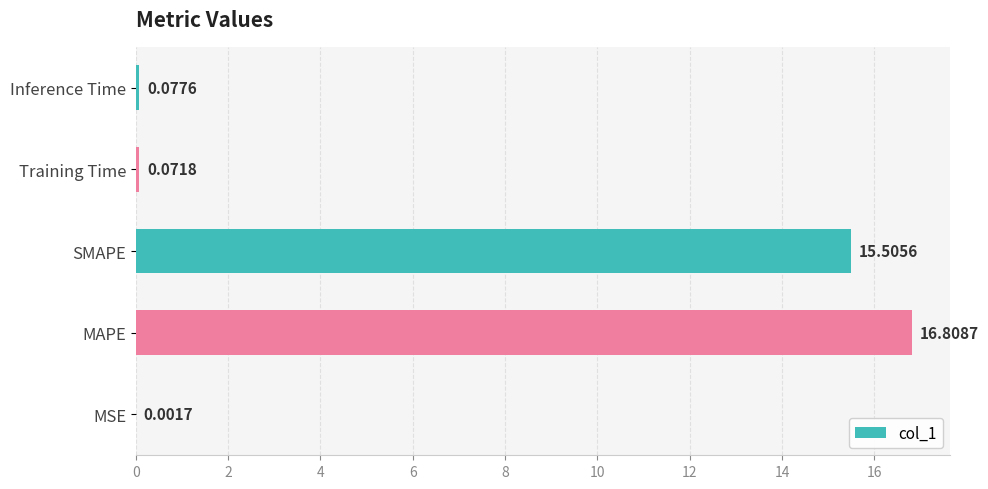

Where is the data nearest to the value 8?

SMAPE